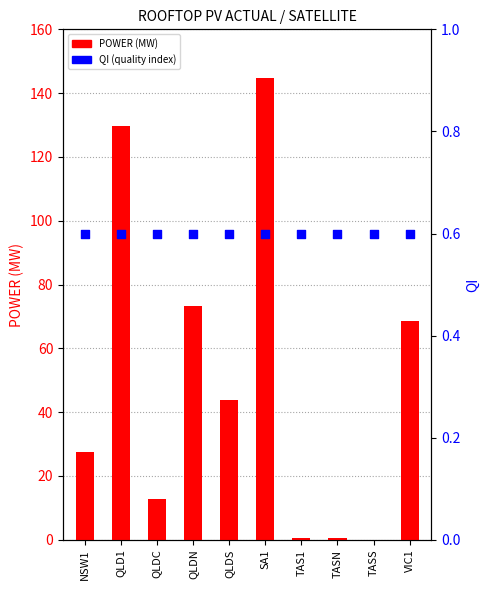

Which series contains the lowest Y value?

POWER (MW)